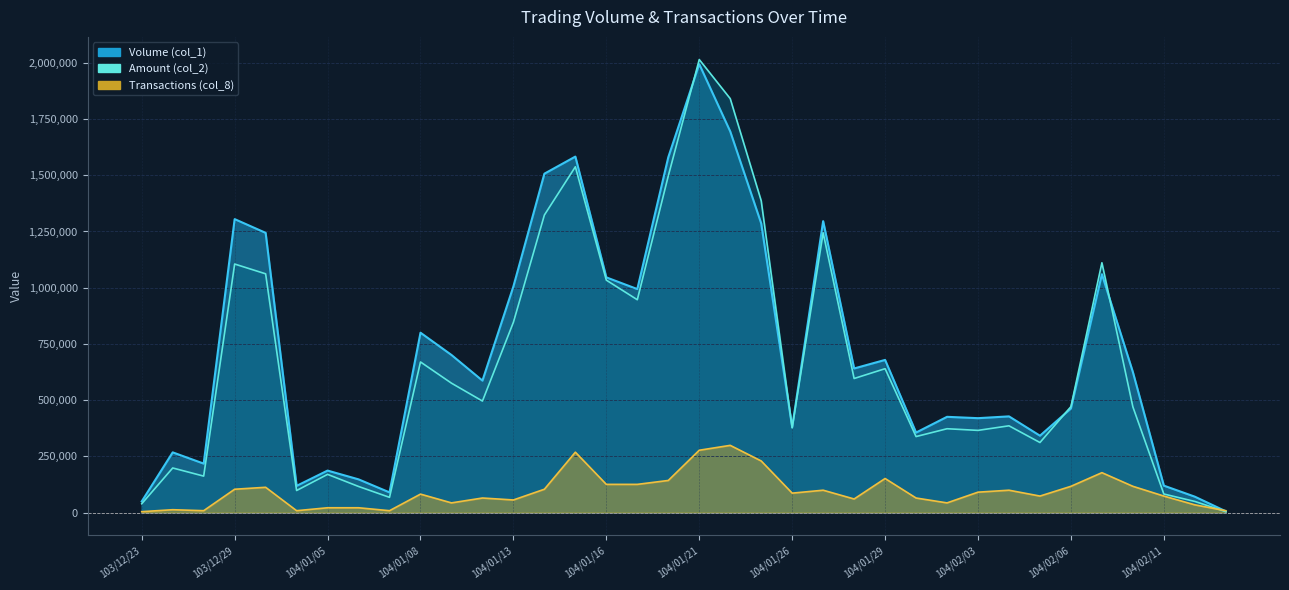

Is it true that Volume (col_1) equals 800000.0 at 104/01/08?

True